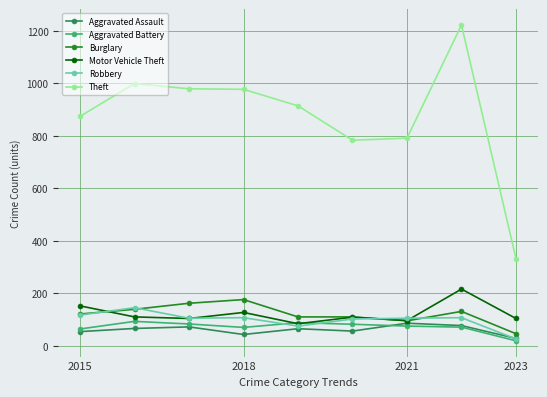

What is the highest value of the Aggravated Assault series?

86